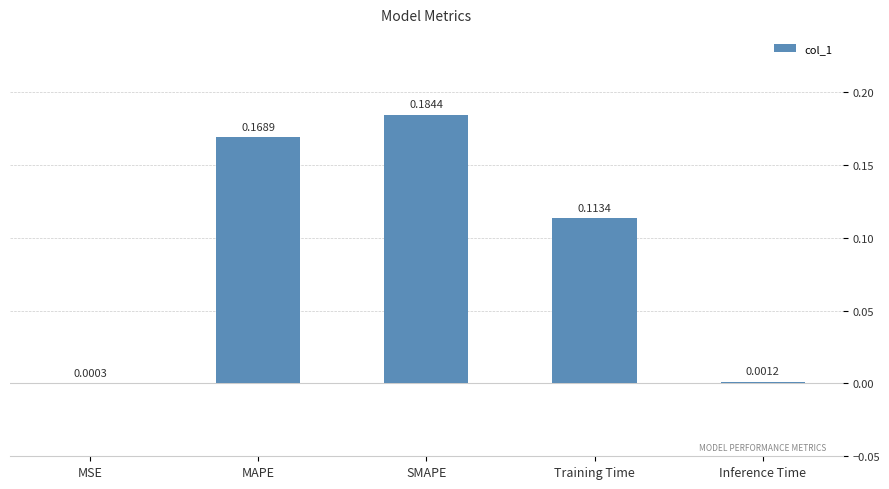

What is the sum of all values?

0.5